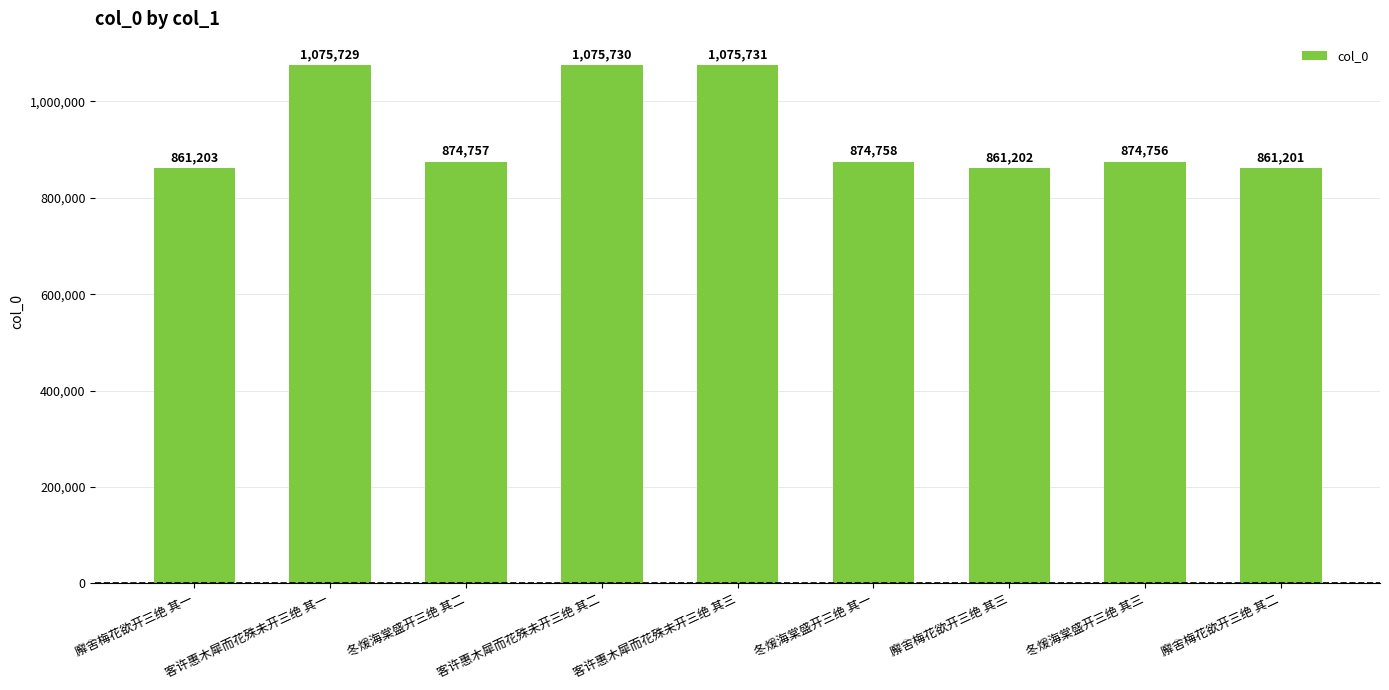

Rank the categories by value from lowest to highest.

廨舍梅花欲开三绝 其二, 廨舍梅花欲开三绝 其三, 廨舍梅花欲开三绝 其一, 冬煖海棠盛开三绝 其三, 冬煖海棠盛开三绝 其二, 冬煖海棠盛开三绝 其一, 客许惠木犀而花殊未开三绝 其一, 客许惠木犀而花殊未开三绝 其二, 客许惠木犀而花殊未开三绝 其三